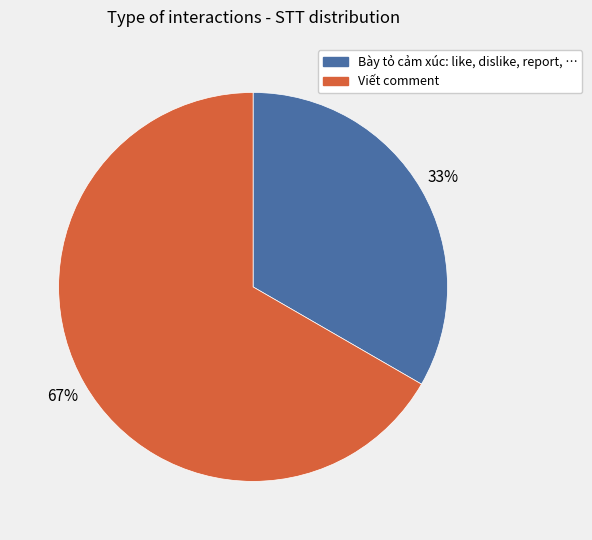

Do Bày tỏ cảm xúc: like, dislike, report, … and Viết comment together represent more than half of the pie?

Yes